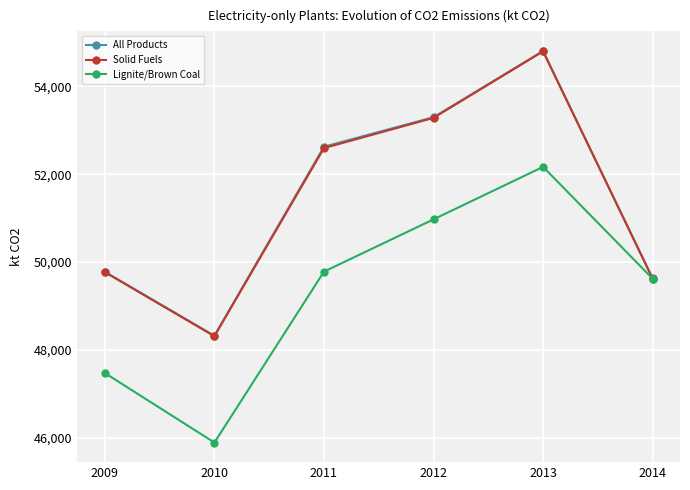

What is the spread (max minus min) of values at 2013?

2638.5